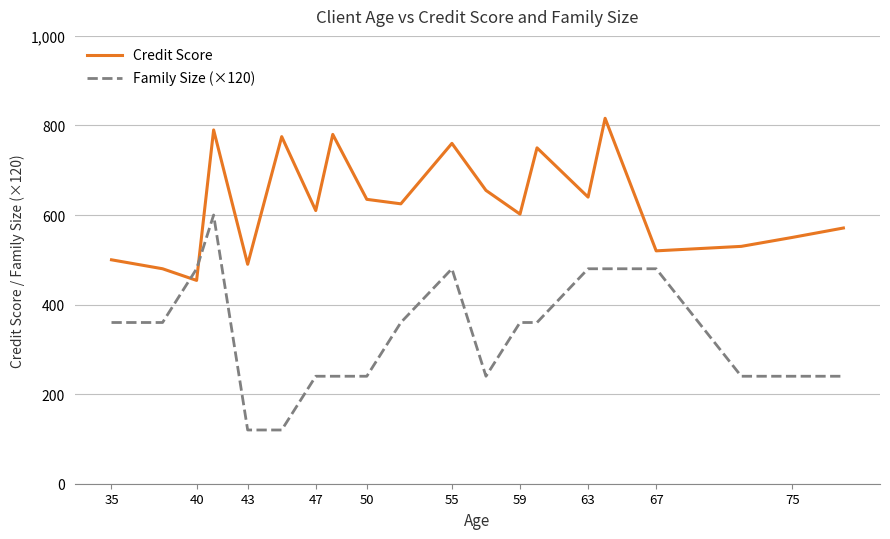

List the series in order of their peak value, lowest first.

Family Size (×120), Credit Score